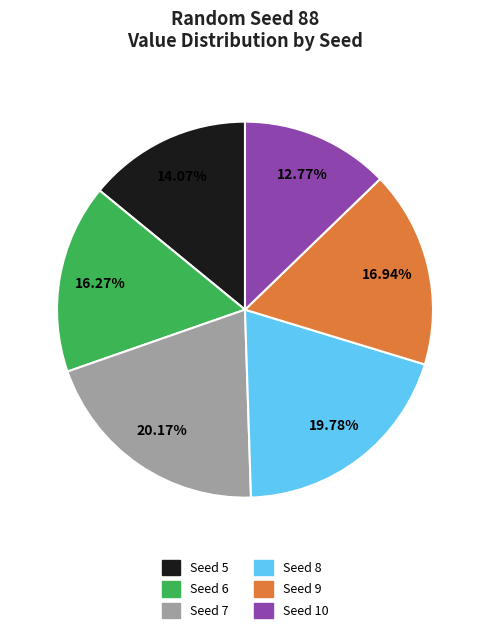

Is there any slice that represents more than half of the pie?

No